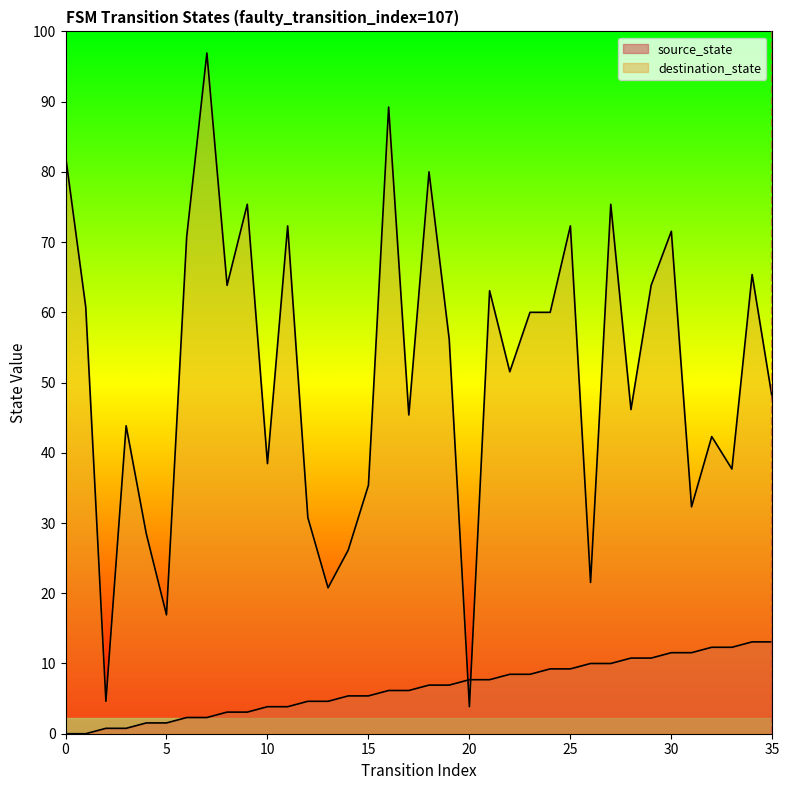

Where is the first local minimum for destination_state?

2